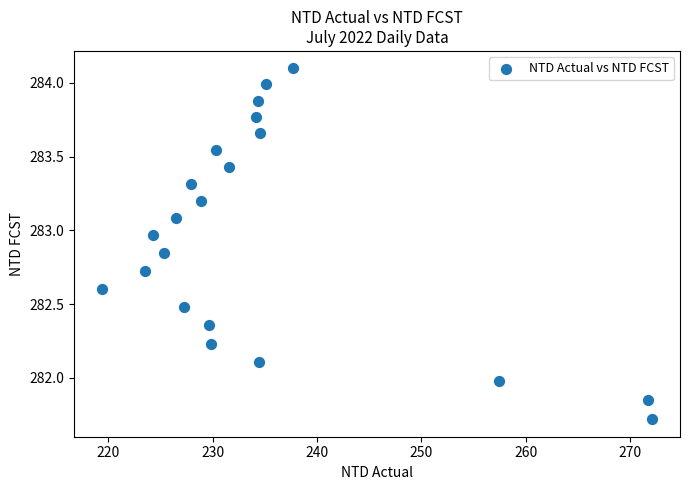

What is the range of Y values (max minus min)?

2.4